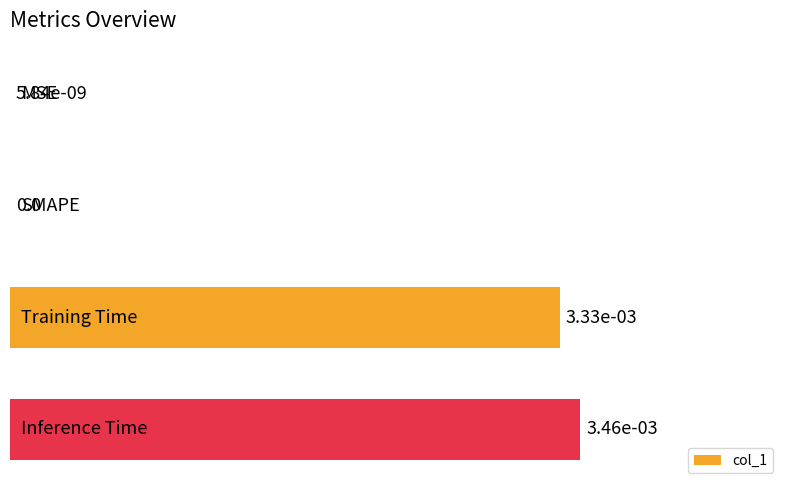

Are the bars horizontal?

Yes